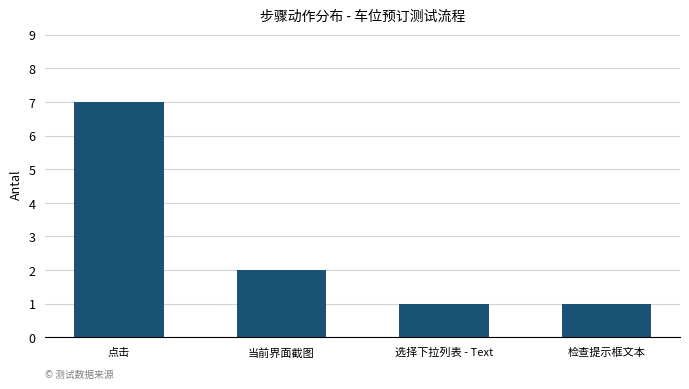

What is the difference between the maximum and minimum values?

6